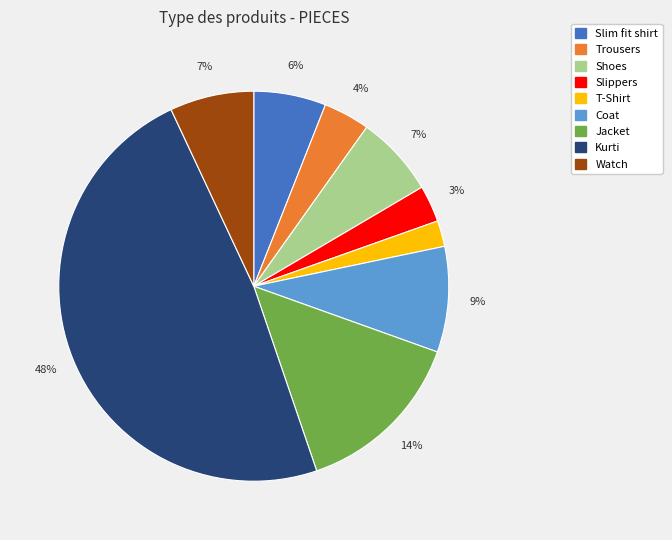

Is the sum of Slim fit shirt and Jacket greater than half?

No